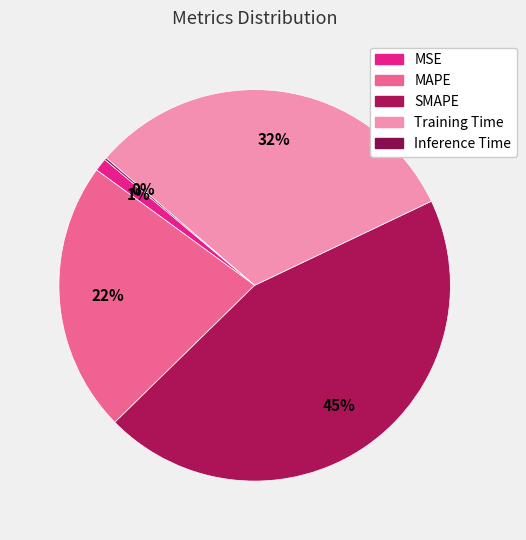

How many slices are in this pie chart?

5